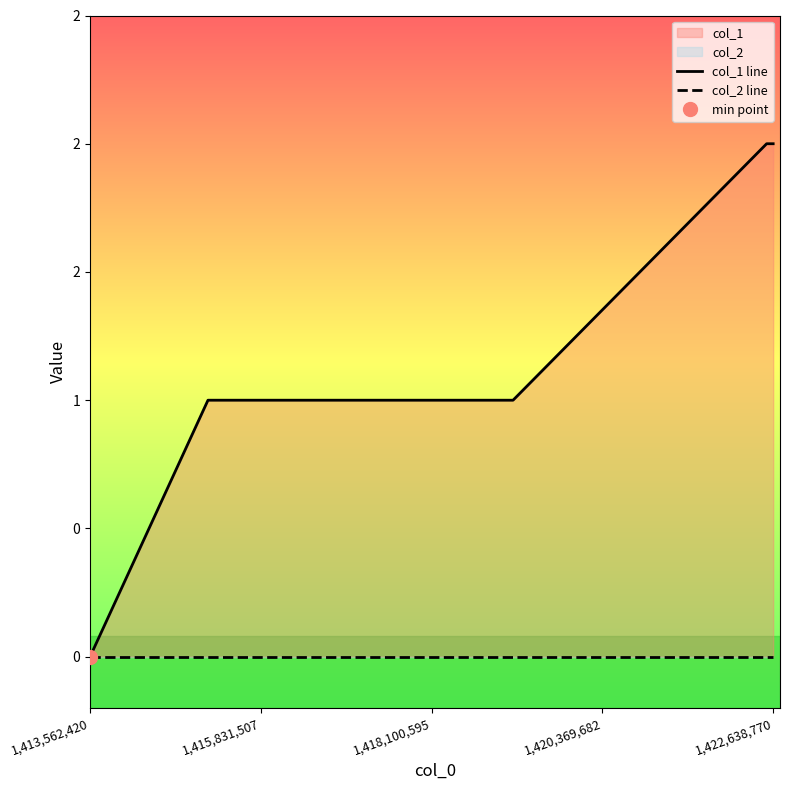

List the series in order of their peak value, lowest first.

col_2 line, col_1 line